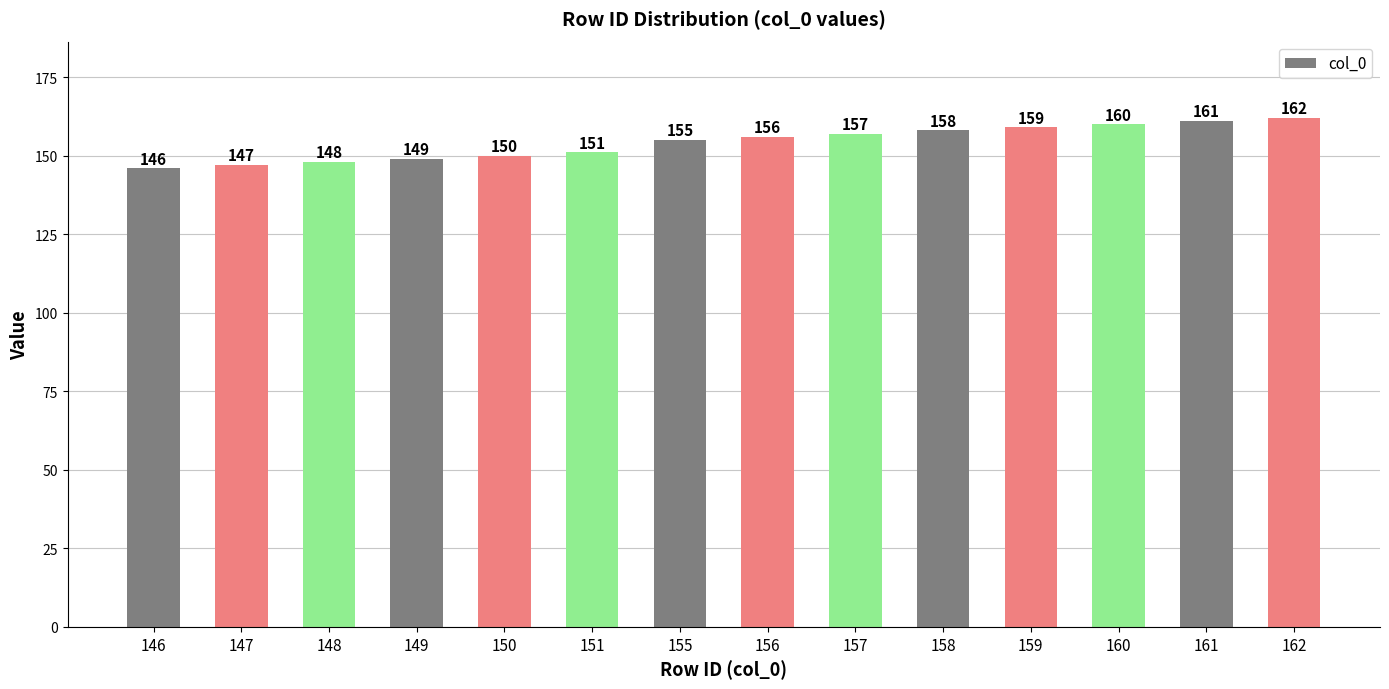

What is the smallest value displayed?

146